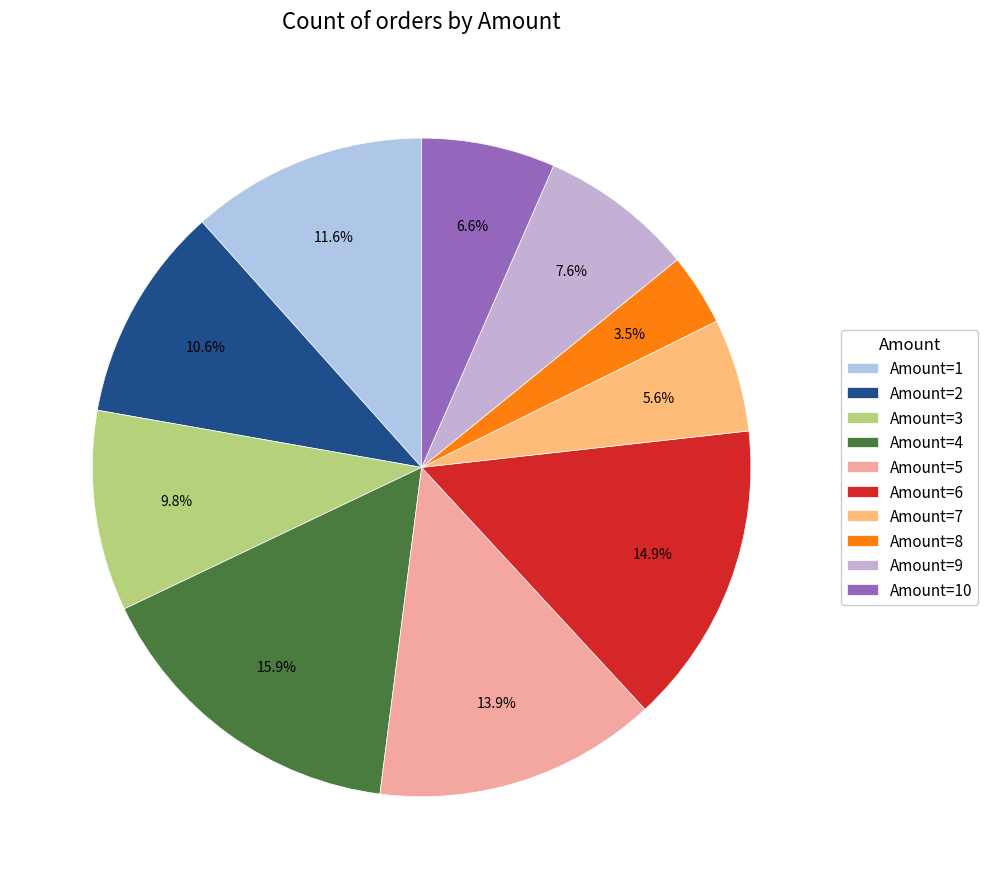

Which slice is the smallest?

Amount=8